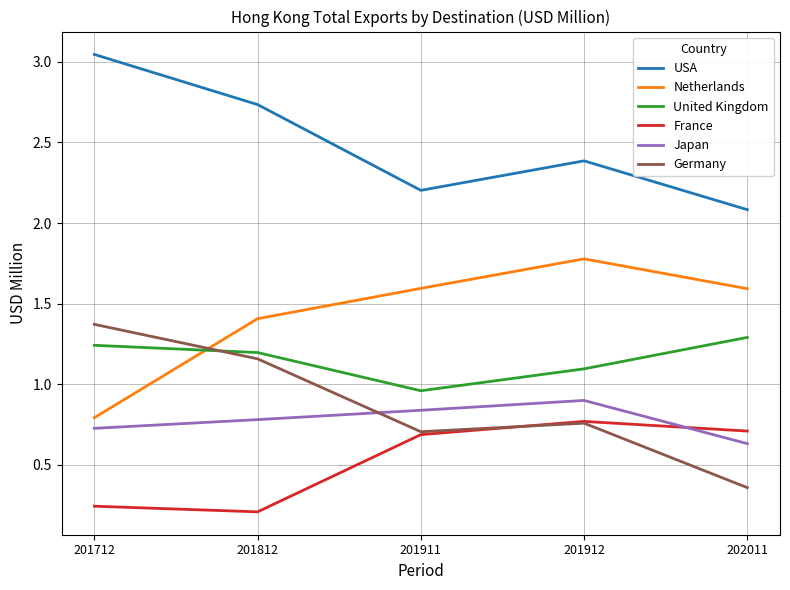

Rank the series by their maximum value, from lowest to highest.

France, Japan, United Kingdom, Germany, Netherlands, USA